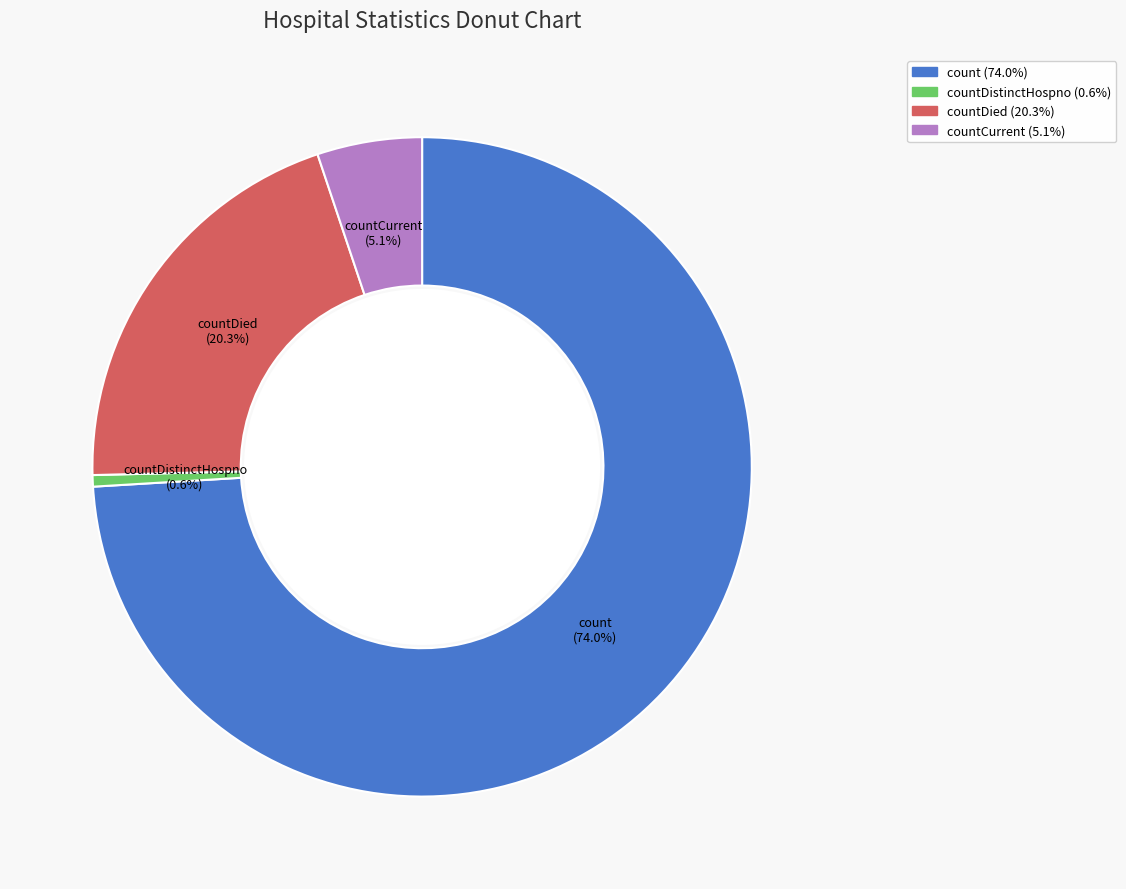

Is there any slice that represents more than half of the pie?

Yes